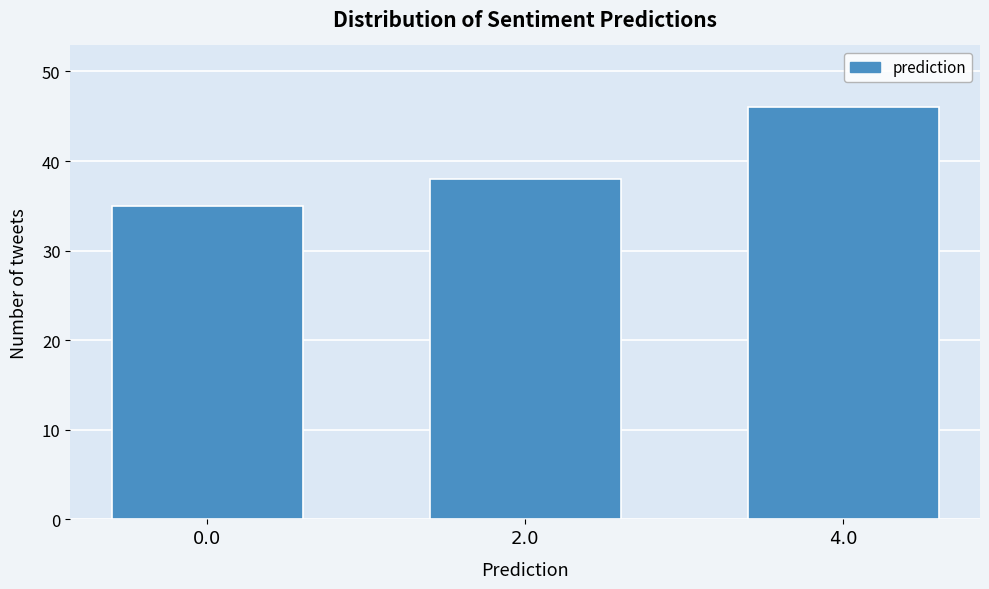

Reading left to right, list all the values displayed in this chart.

35	38	46